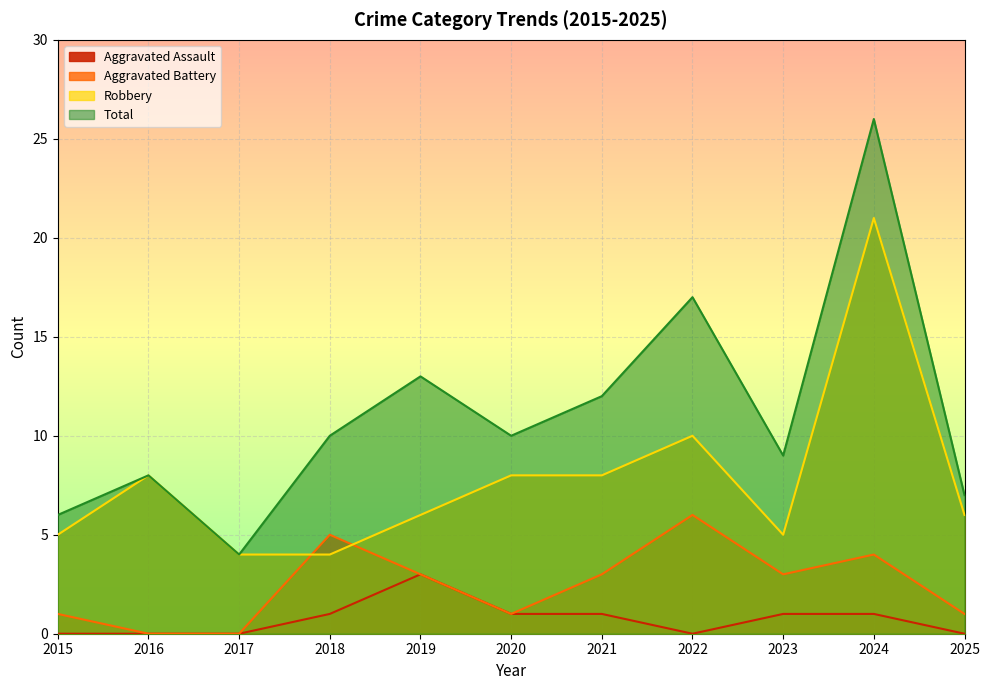

True or false: Aggravated Battery has a value of 1 at 2015.

False